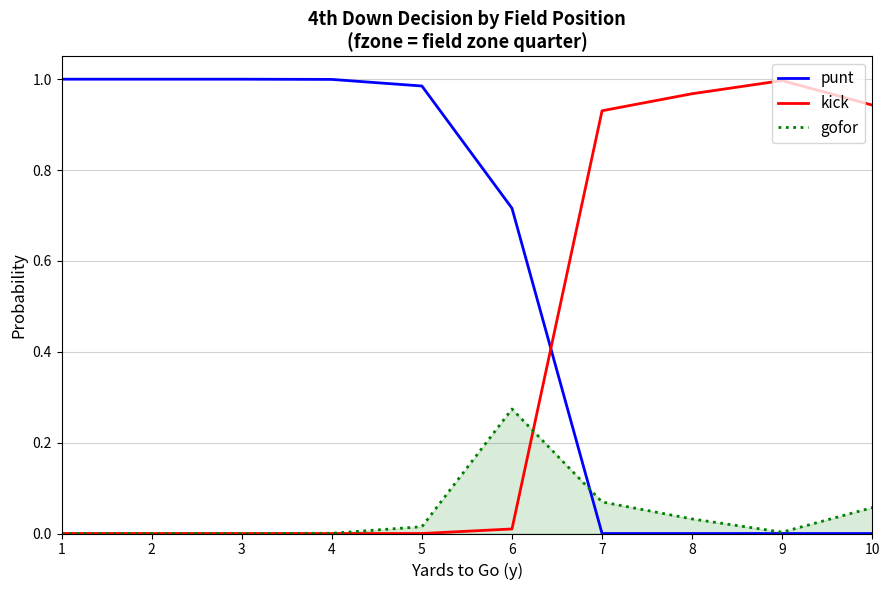

What is the sum of all gofor values?

0.5